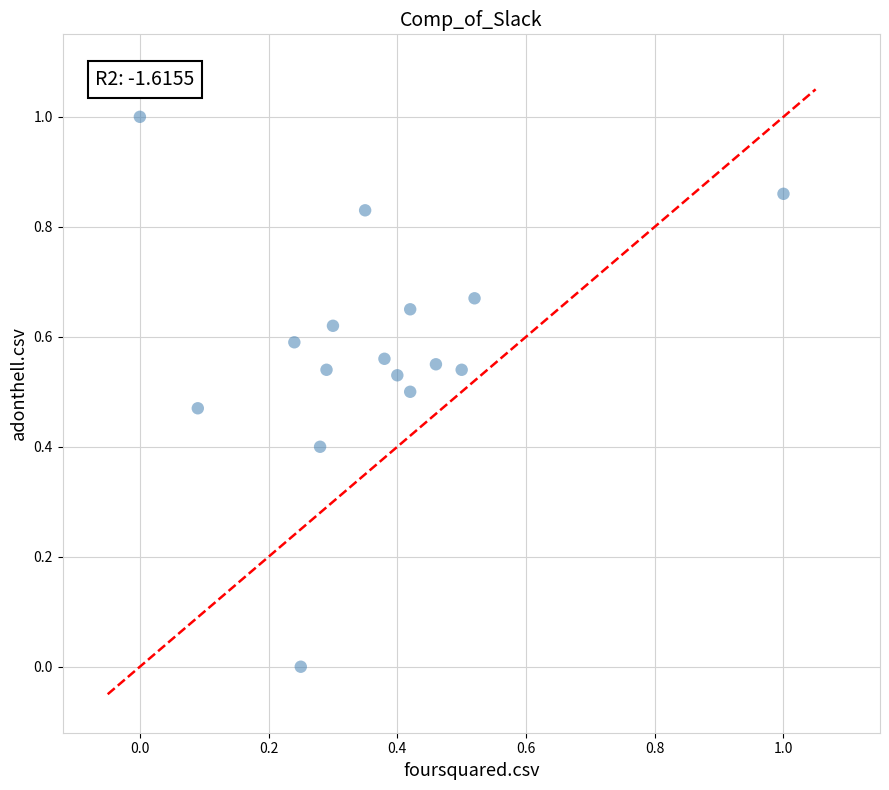

What is the range of Y values (max minus min)?

1.0